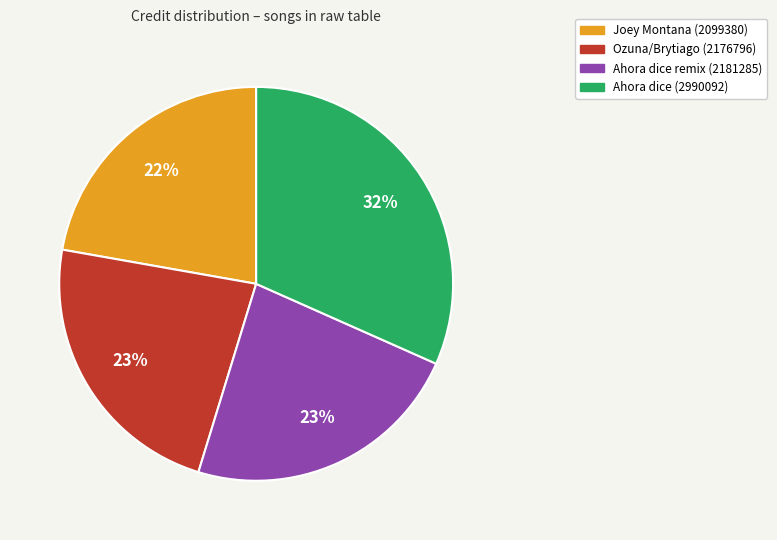

Is the sum of Ahora dice remix (2181285) and Ozuna/Brytiago (2176796) greater than half?

No